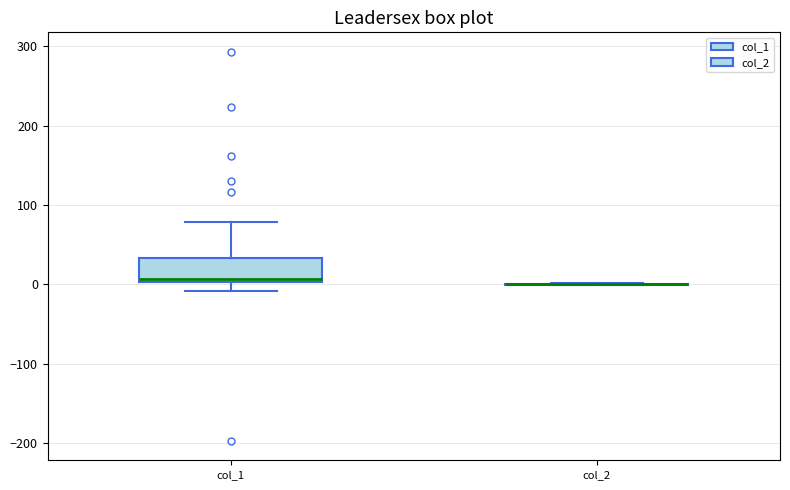

Reading left to right, read every box against the y-axis: the position of its median line, the range the box covers, and the ends of its whiskers. The values are not printed on the chart, so give them approximately, as read against the axis.

col_1: median 10, box 0 to 30, whiskers -10 to 80
col_2: box collapsed to a line at 0, whiskers 0 to 0